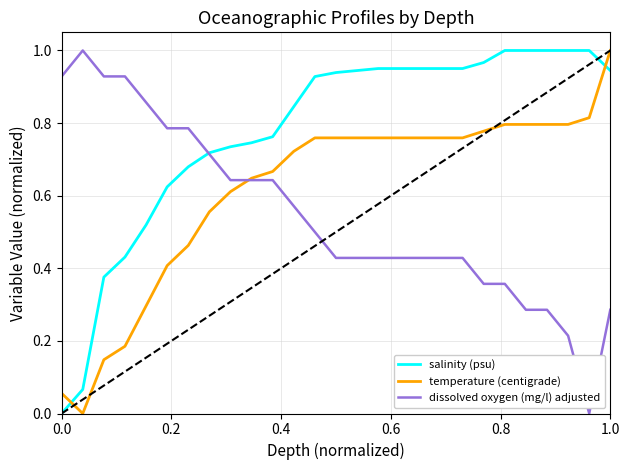

Which series has the largest total across all categories?

salinity (psu)